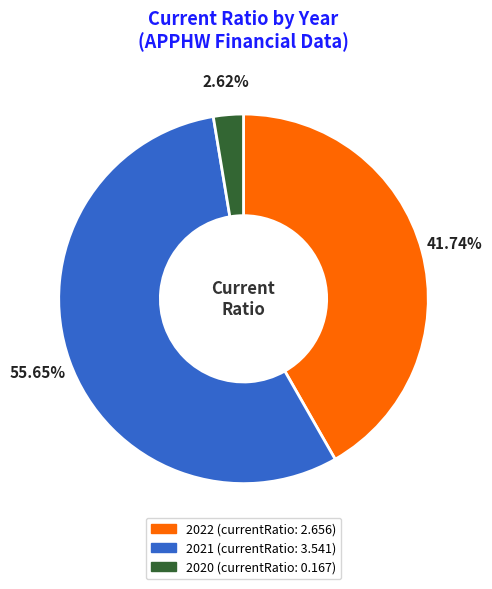

Between 2020 and 2021, which is larger?

2021